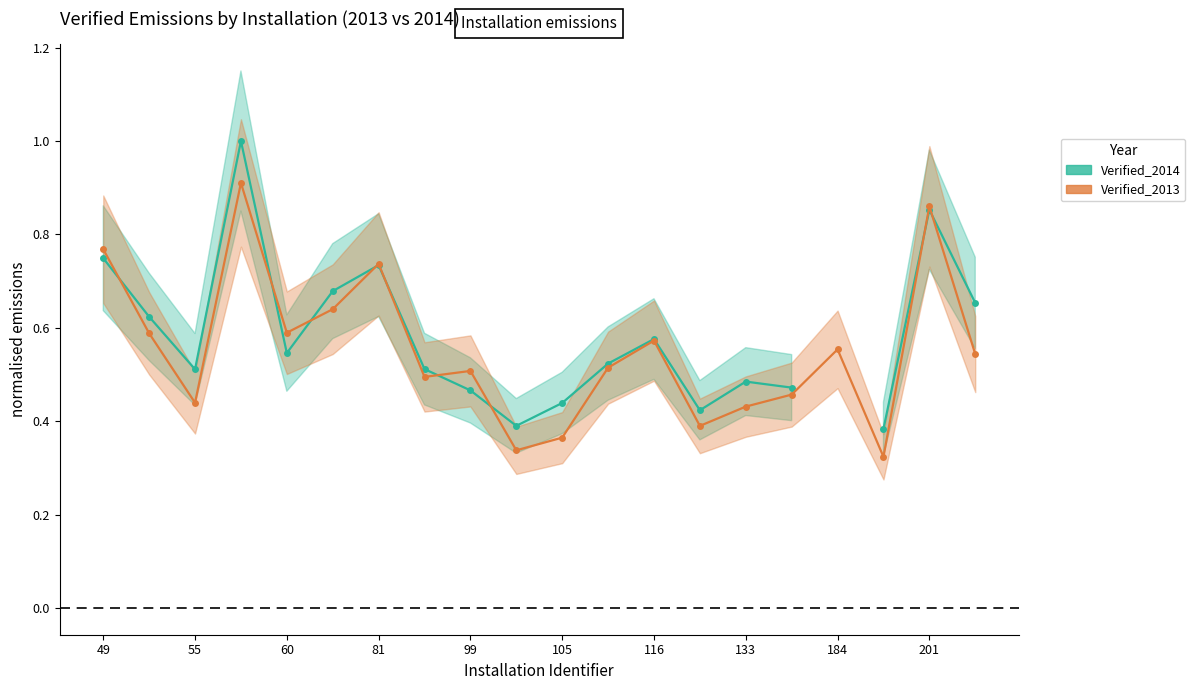

What is the value of the Verified_2013 point at the 15th from the left?

0.4